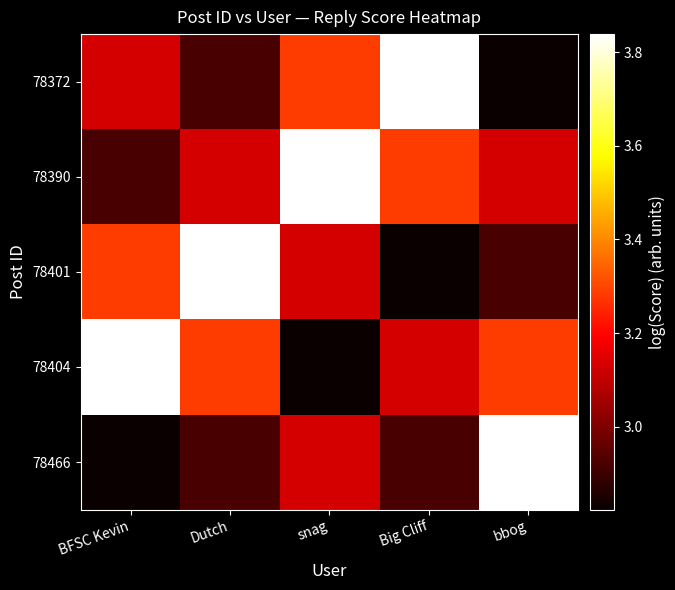

Which label corresponds to the smallest value in the chart?

bbog